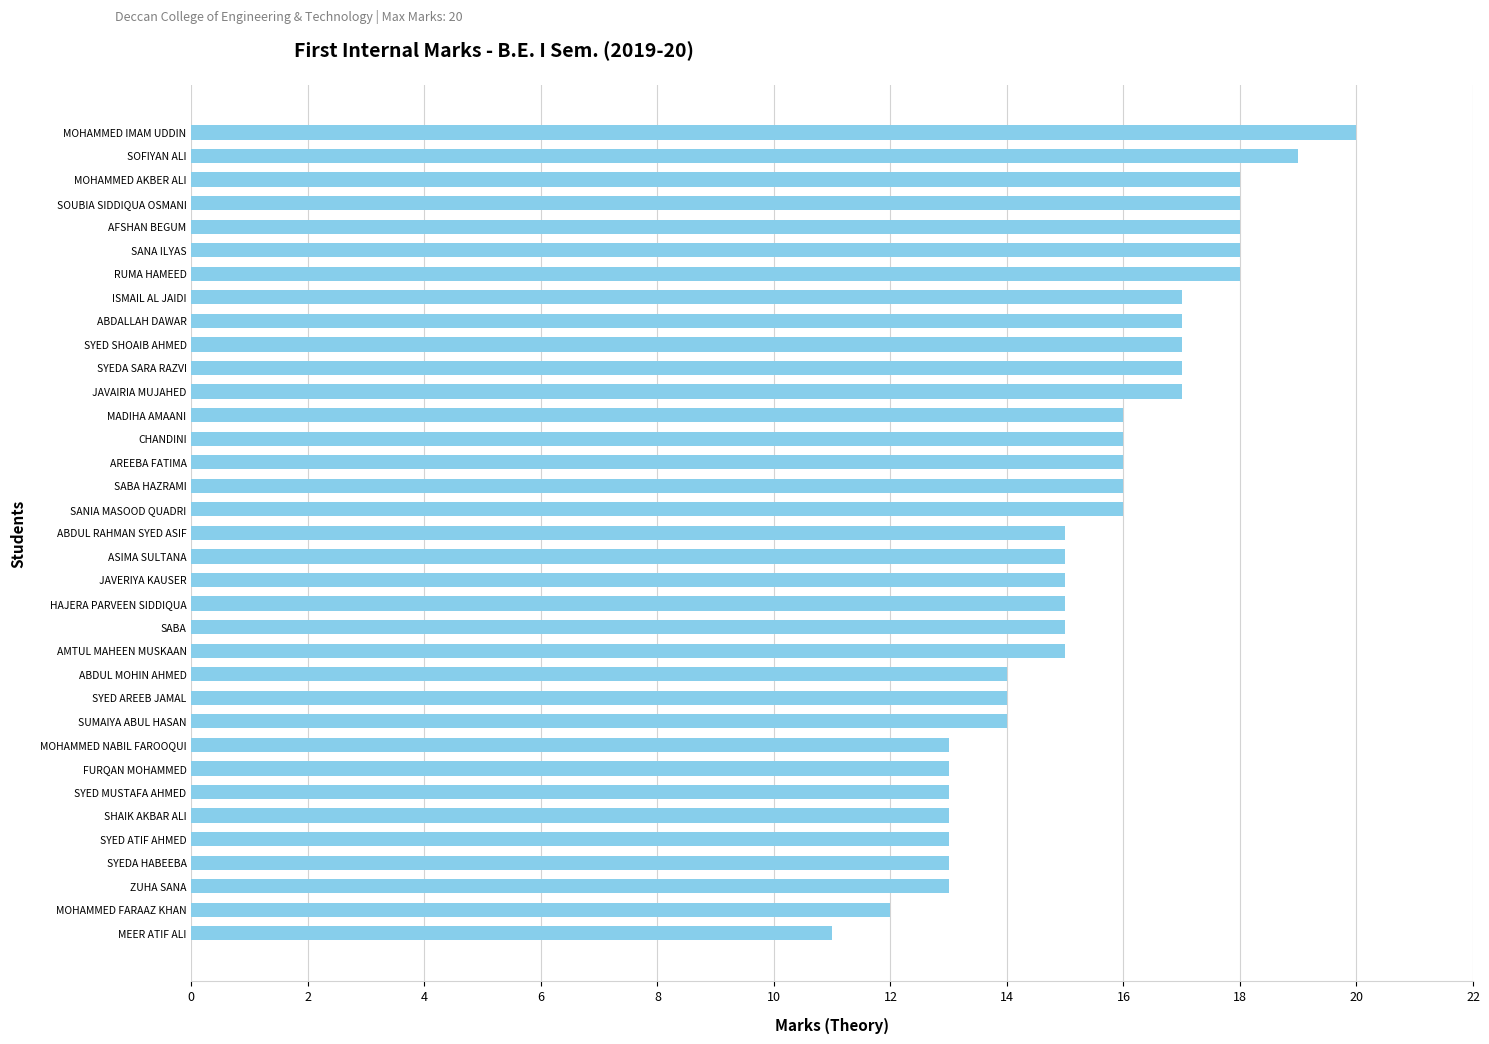

The chart shows a value of 14 at ABDUL MOHIN AHMED. True or false?

True